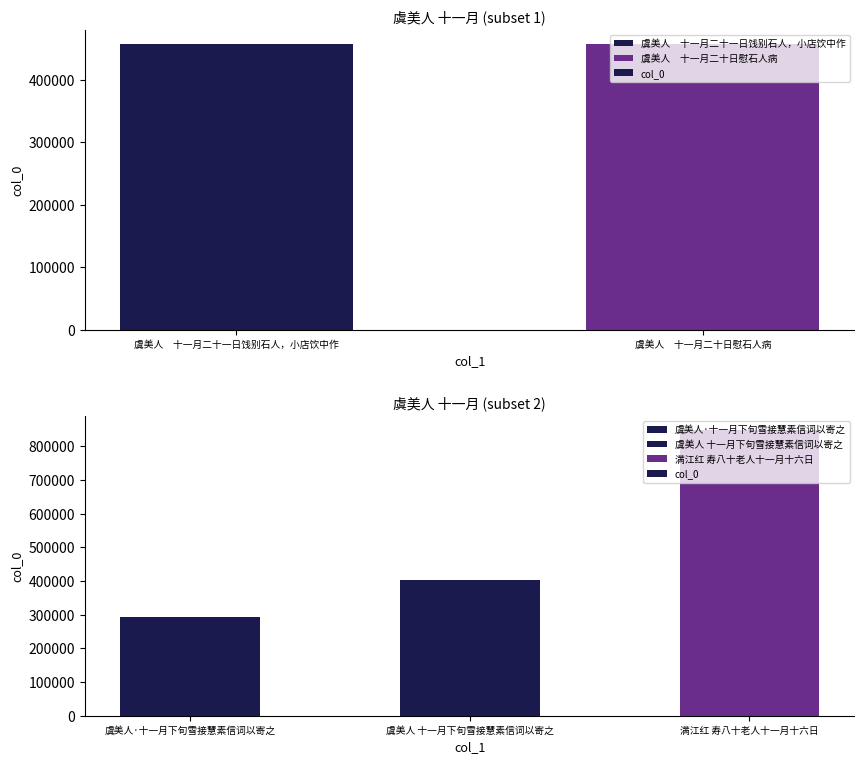

What is the approximate value at 满江红 寿八十老人十一月十六日, to the nearest 50?

848500